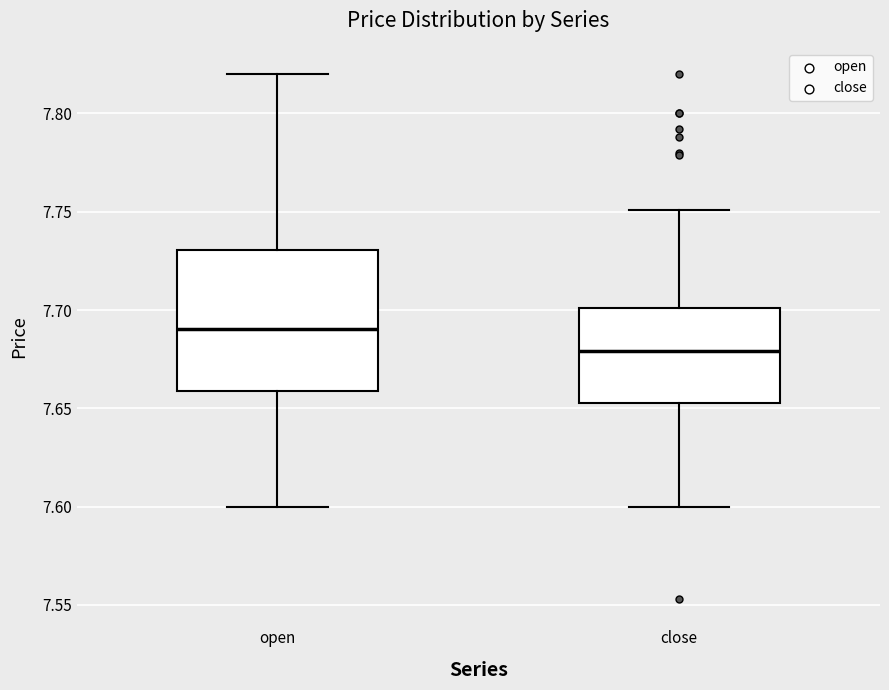

Where does the lower whisker of the box for open end on the y-axis? The values are not printed on the chart, so give them approximately, as read against the axis.

7.600